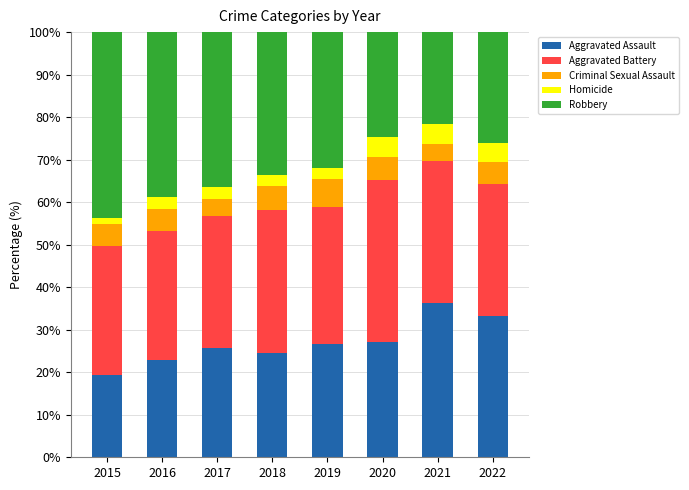

What is the total value across all series at 2022?

100.0